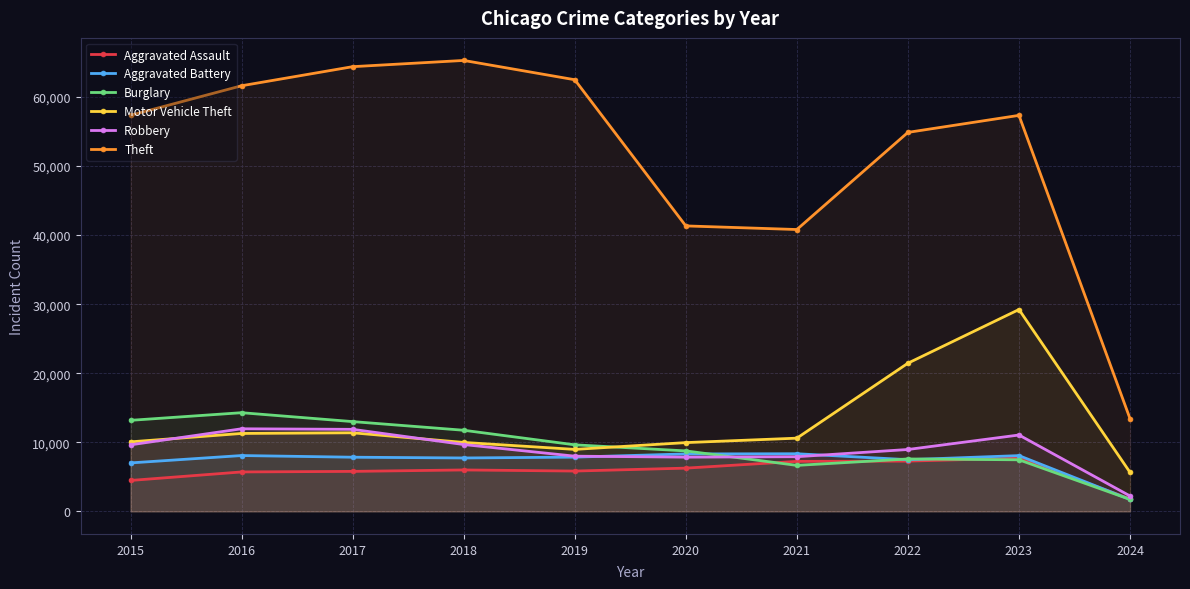

What is the value of the Burglary point at the 3rd from the left?

13001